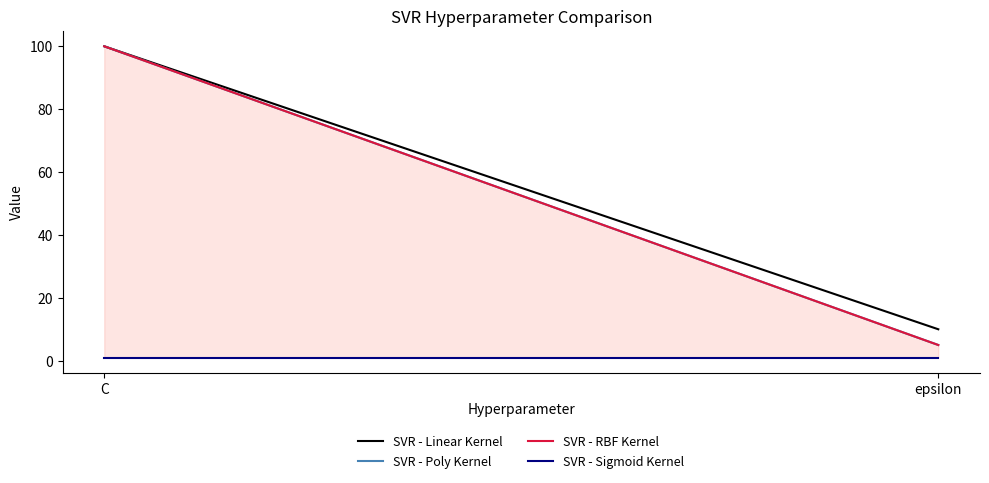

What is the average value of the SVR - Linear Kernel series?

55